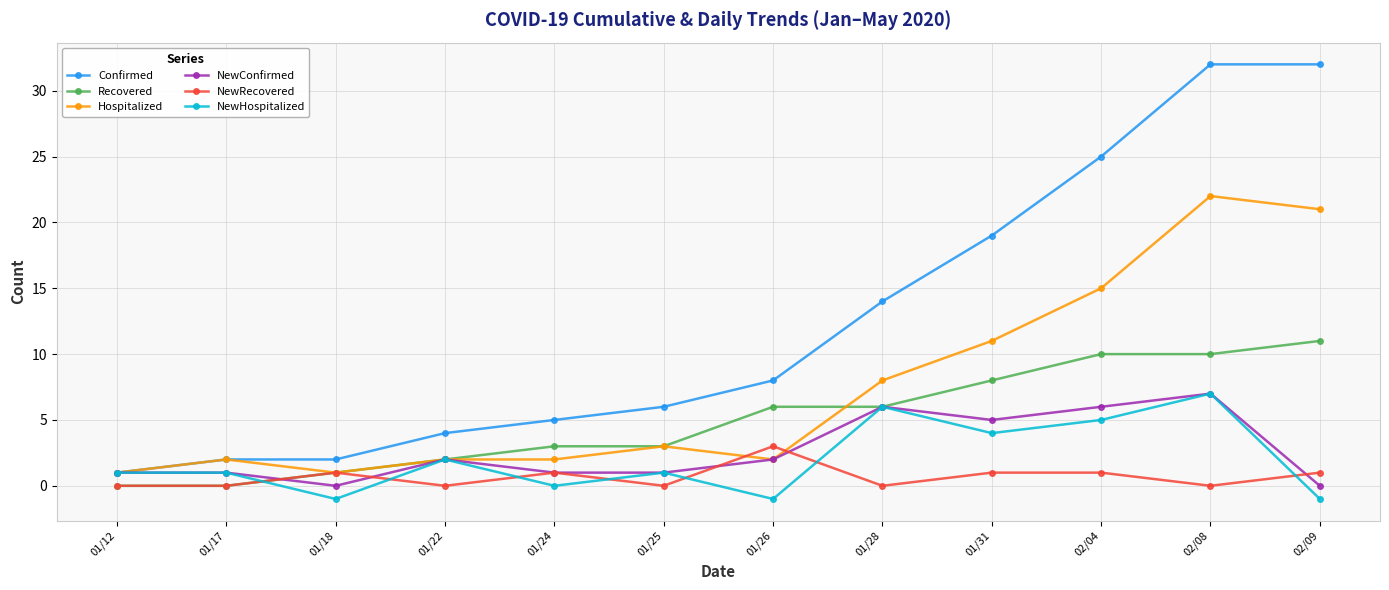

What value does the NewHospitalized series have at 02/09?

-1